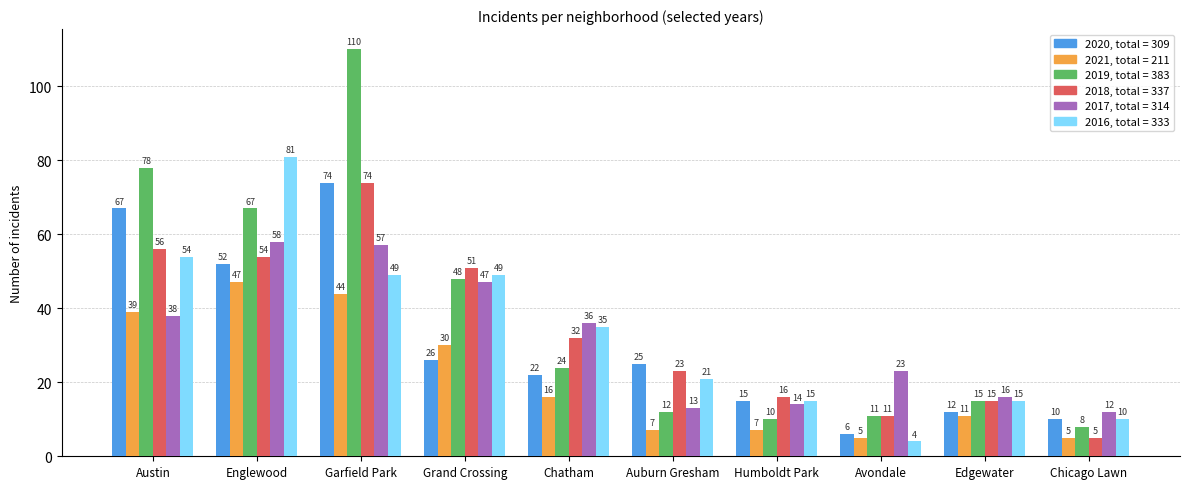

What is the label of the 10th bar from the right?

Austin